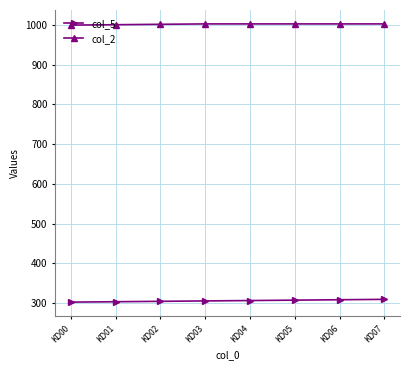

What is the minimum value for col_2?

1000